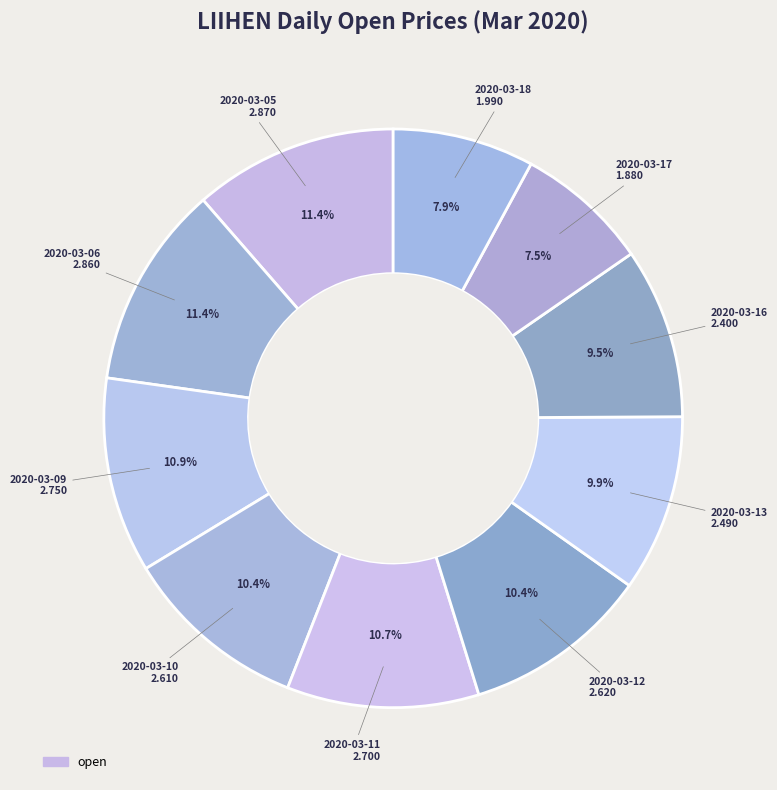

To the nearest percent, what is the difference between the largest and smallest slice percentages?

4%